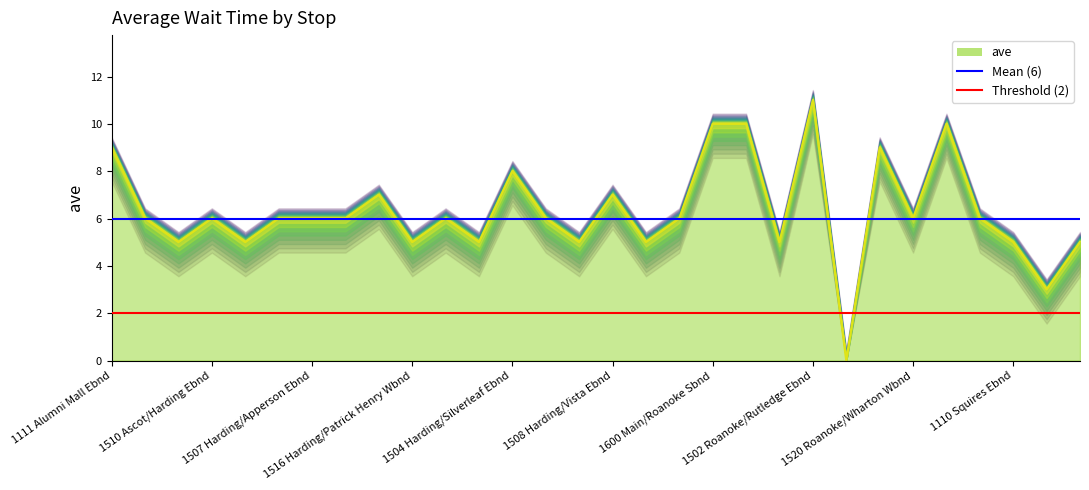

Where is the data nearest to the value 5?

1511 Ascot/Hampton